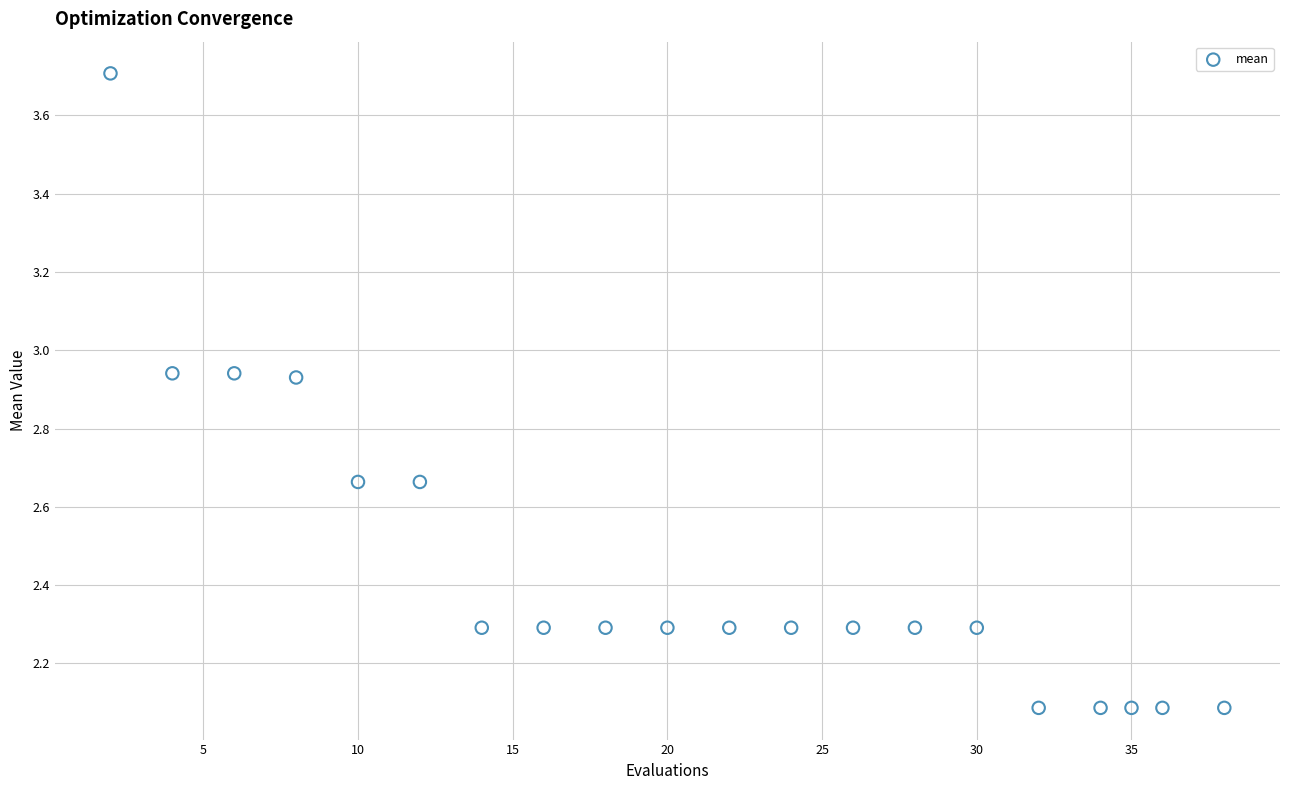

What is the range of Y values (max minus min)?

1.6